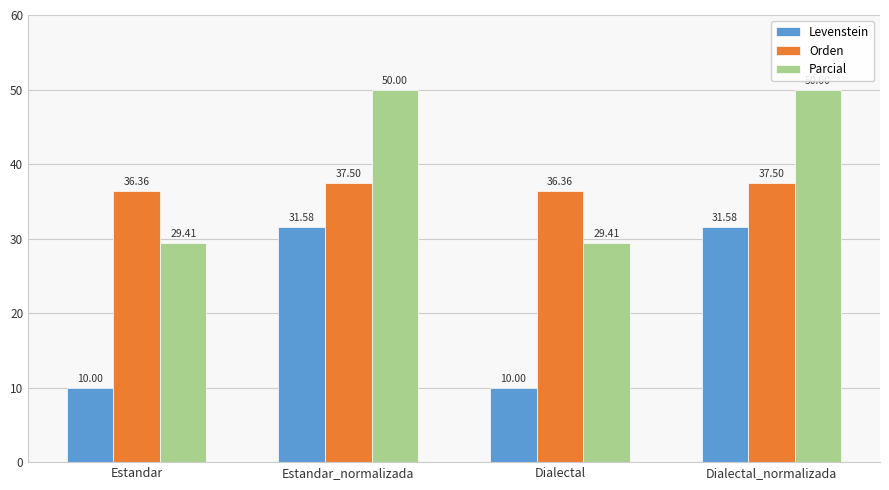

What are all the series names shown in the legend?

Levenstein, Orden, Parcial